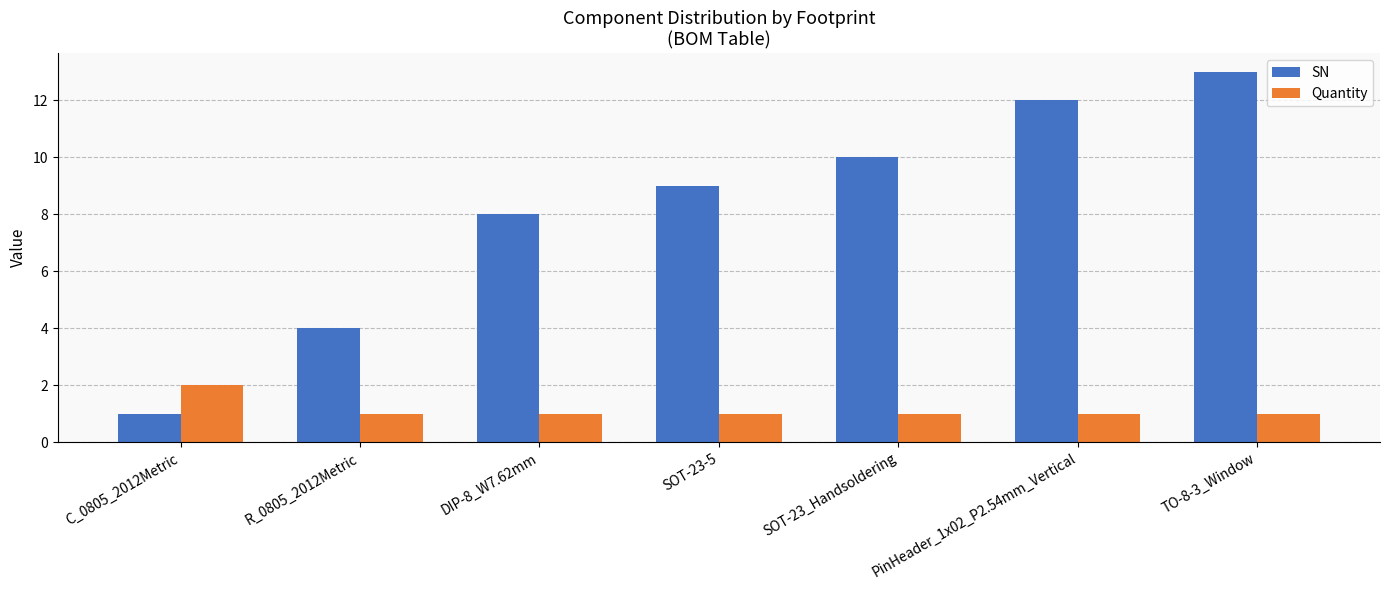

What is the difference between the maximum and minimum values in the SN series?

12